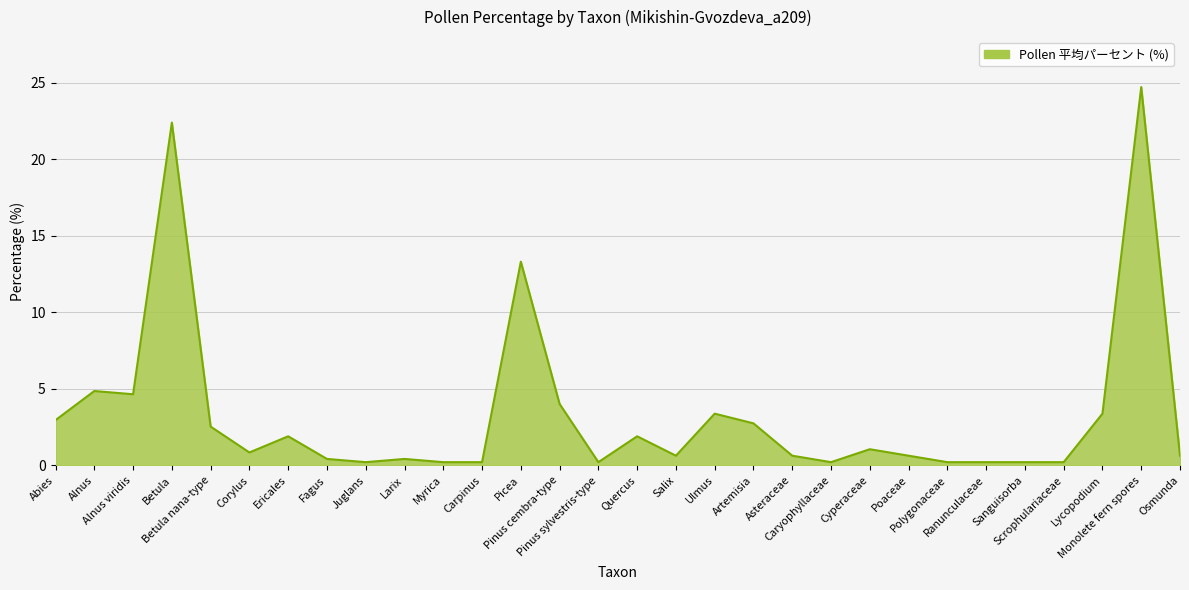

How many lines are shown in the chart?

1